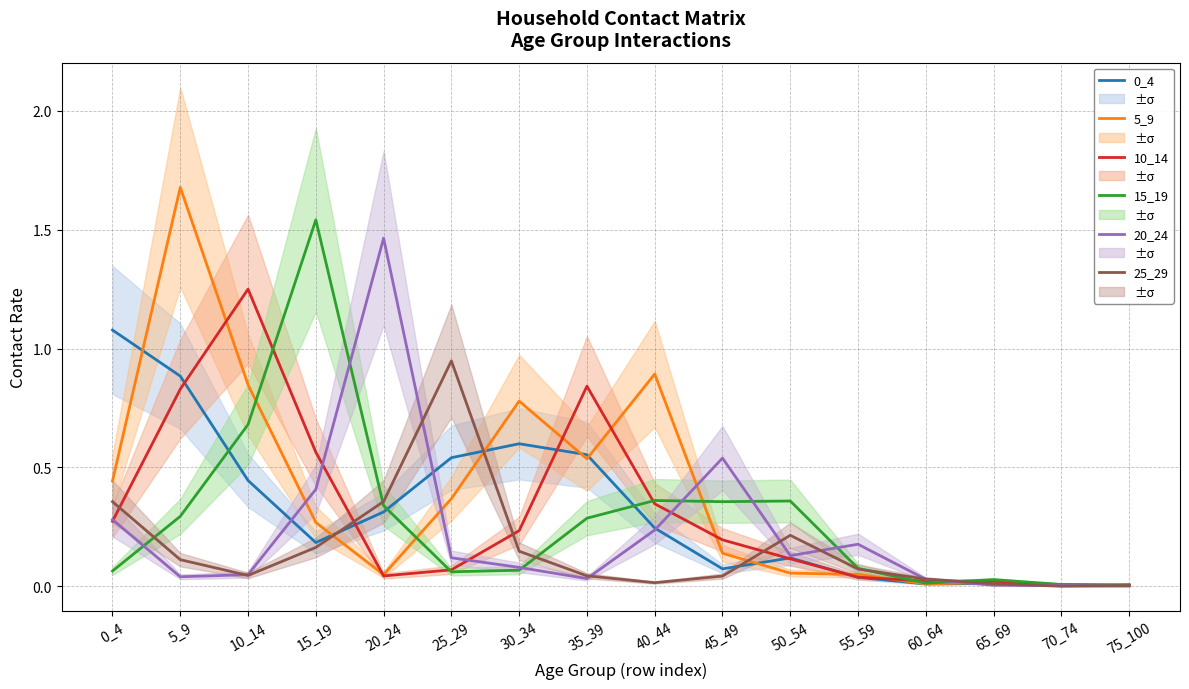

Reading right to left, transcribe all the data shown in this chart.

0_4: 75_100=0.0	70_74=0.0	65_69=0.0	60_64=0.0	55_59=0.0	50_54=0.1	45_49=0.1	40_44=0.2	35_39=0.6	30_34=0.6	25_29=0.5	20_24=0.3	15_19=0.2	10_14=0.4	5_9=0.9	0_4=1.1
5_9: 75_100=0.0	70_74=0.0	65_69=0.0	60_64=0.0	55_59=0.1	50_54=0.1	45_49=0.1	40_44=0.9	35_39=0.5	30_34=0.8	25_29=0.4	20_24=0.0	15_19=0.3	10_14=0.8	5_9=1.7	0_4=0.4
10_14: 75_100=0.0	70_74=0.0	65_69=0.0	60_64=0.0	55_59=0.0	50_54=0.1	45_49=0.2	40_44=0.3	35_39=0.8	30_34=0.2	25_29=0.1	20_24=0.0	15_19=0.6	10_14=1.2	5_9=0.8	0_4=0.3
15_19: 75_100=0.0	70_74=0.0	65_69=0.0	60_64=0.0	55_59=0.1	50_54=0.4	45_49=0.4	40_44=0.4	35_39=0.3	30_34=0.1	25_29=0.1	20_24=0.3	15_19=1.5	10_14=0.7	5_9=0.3	0_4=0.1
20_24: 75_100=0.0	70_74=0.0	65_69=0.0	60_64=0.0	55_59=0.2	50_54=0.1	45_49=0.5	40_44=0.2	35_39=0.0	30_34=0.1	25_29=0.1	20_24=1.5	15_19=0.4	10_14=0.0	5_9=0.0	0_4=0.3
25_29: 75_100=0.0	70_74=0.0	65_69=0.0	60_64=0.0	55_59=0.1	50_54=0.2	45_49=0.0	40_44=0.0	35_39=0.0	30_34=0.1	25_29=0.9	20_24=0.4	15_19=0.2	10_14=0.0	5_9=0.1	0_4=0.4